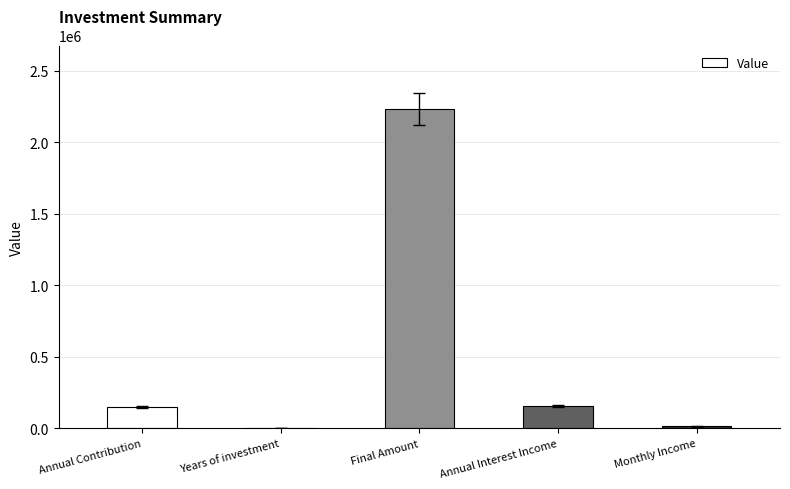

Is it true that the value at Annual Interest Income is 158338.8?

True